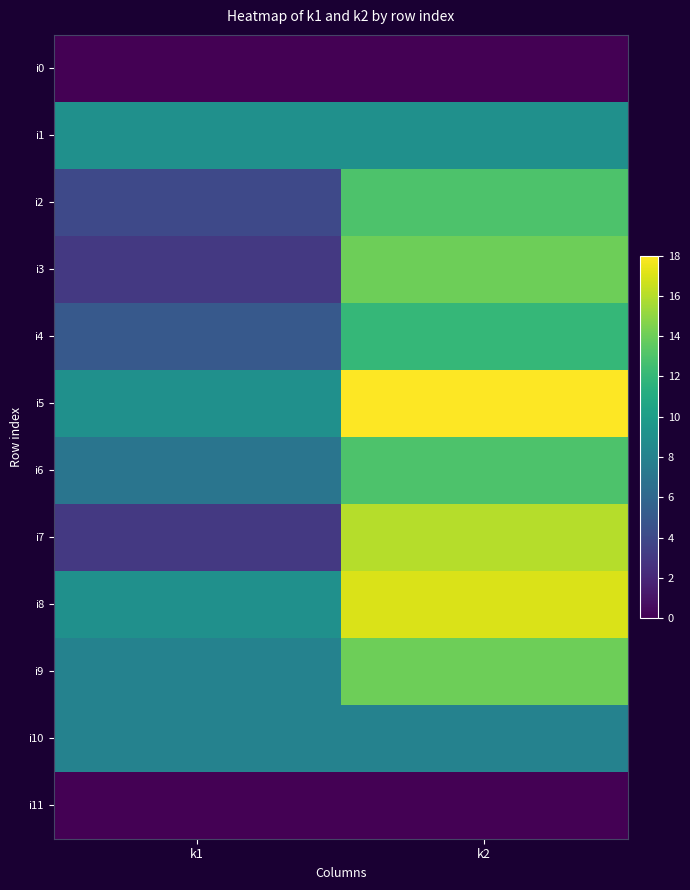

What is the minimum value for i3?

3